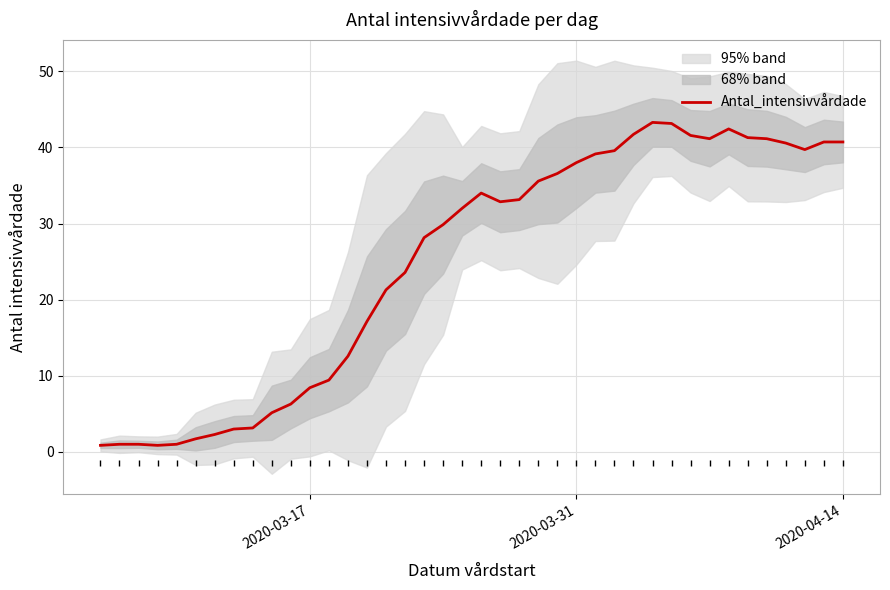

How many points are higher than both their immediate neighbors (excluding endpoints)?

3